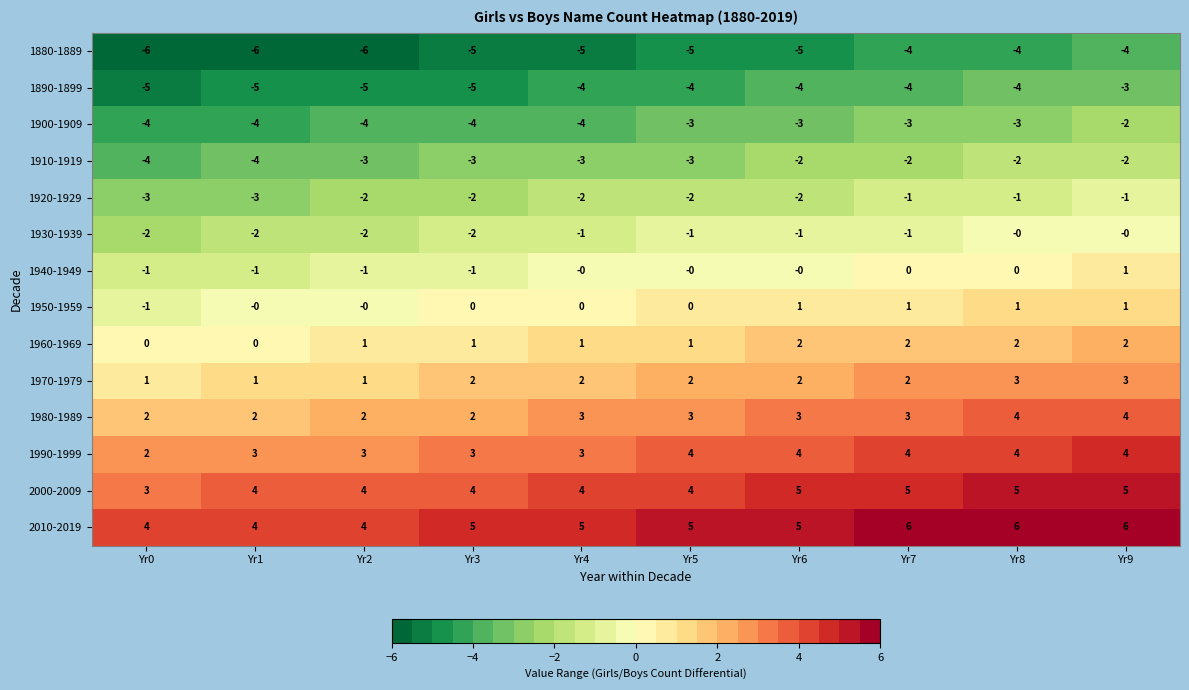

At which category is the sum across all series the highest?

Yr9